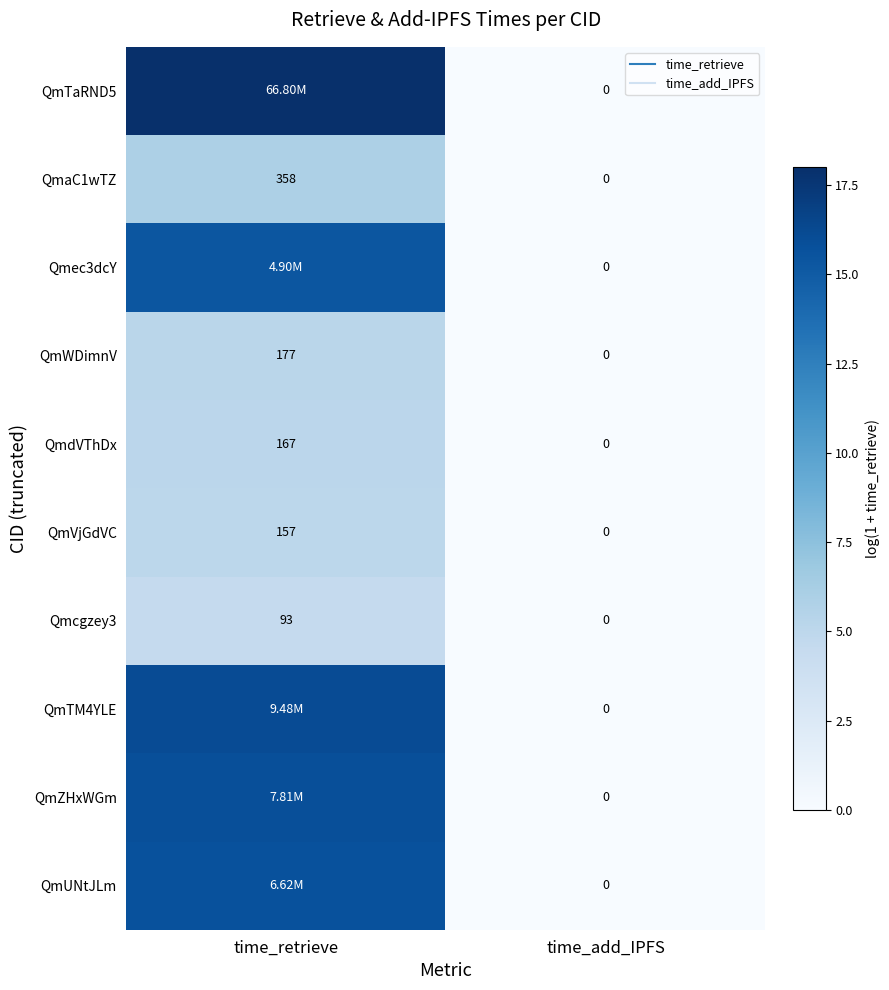

List the series in order of their peak value, highest first.

QmTaRND5, QmTM4YLE, QmZHxWGm, QmUNtJLm, Qmec3dcY, QmaC1wTZ, QmWDimnV, QmdVThDx, QmVjGdVC, Qmcgzey3